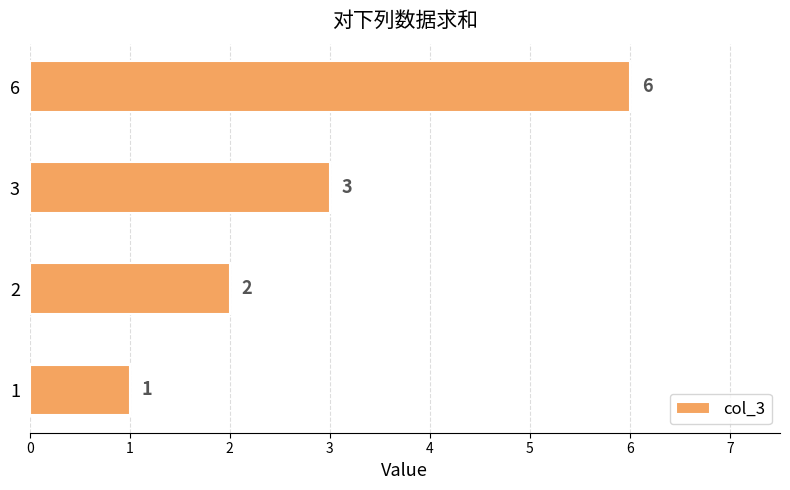

How many series are shown in this chart?

1